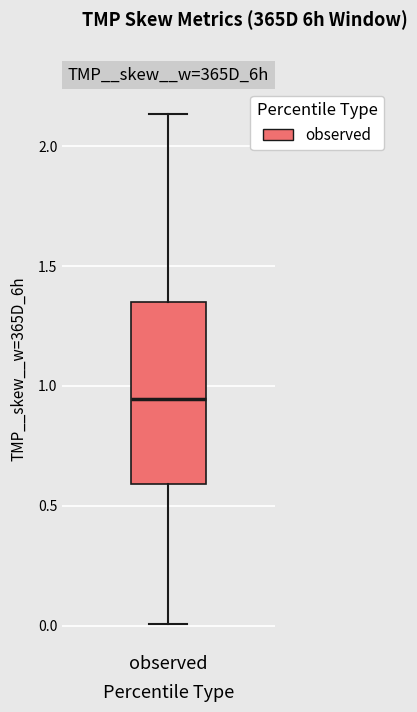

Transcribe this box plot: give where the median line is, the range the box spans, and where the two whiskers end, as read against the y-axis. The values are not printed on the chart, so give them approximately, as read against the axis.

median 0.95, box 0.60 to 1.35, whiskers 0.00 to 2.15